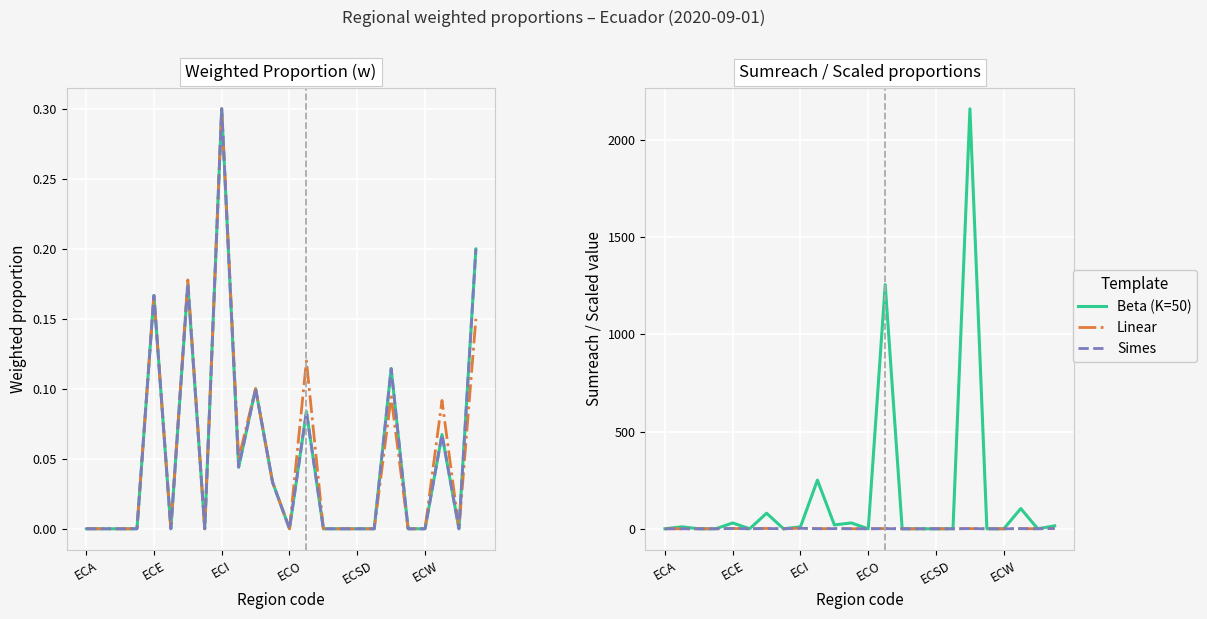

Is the value of Linear at 7 greater than the value of Simes at 17?

No